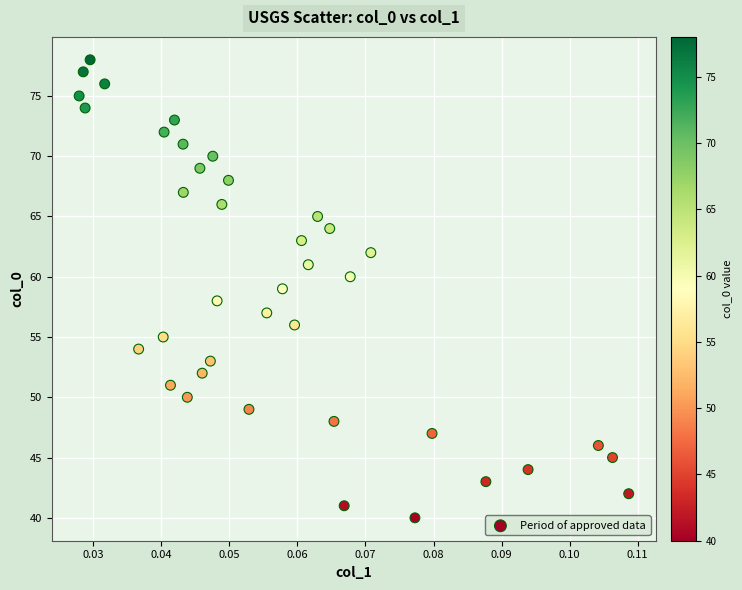

What is the range of Y values (max minus min)?

38